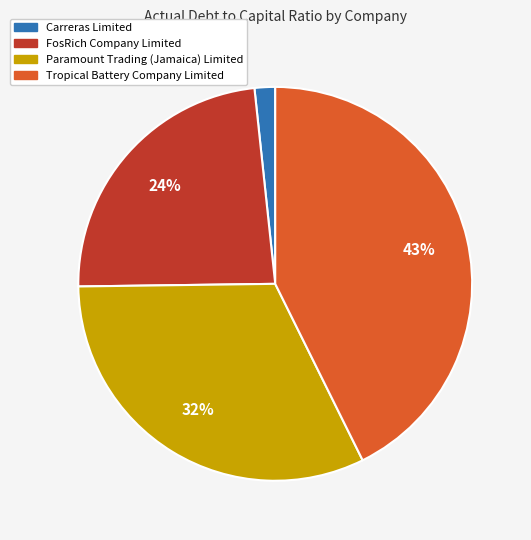

To the nearest percent, what is the average slice percentage?

25%